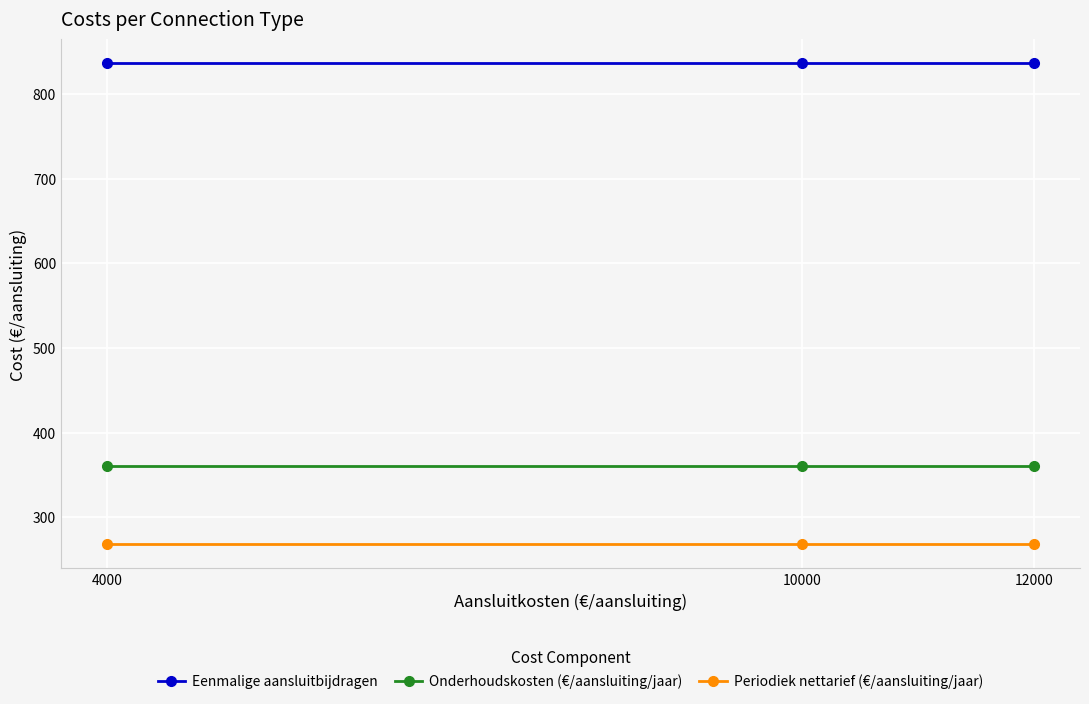

List the series in order of their overall mean, highest first.

Eenmalige aansluitbijdragen, Onderhoudskosten (€/aansluiting/jaar), Periodiek nettarief (€/aansluiting/jaar)